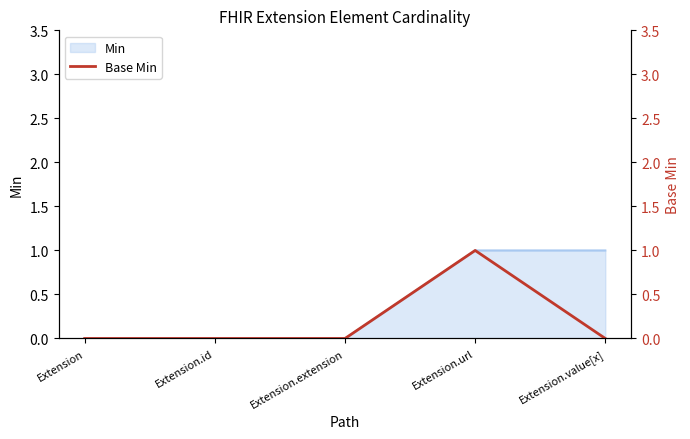

The chart shows a value of 0 at Extension.value[x]. True or false?

False